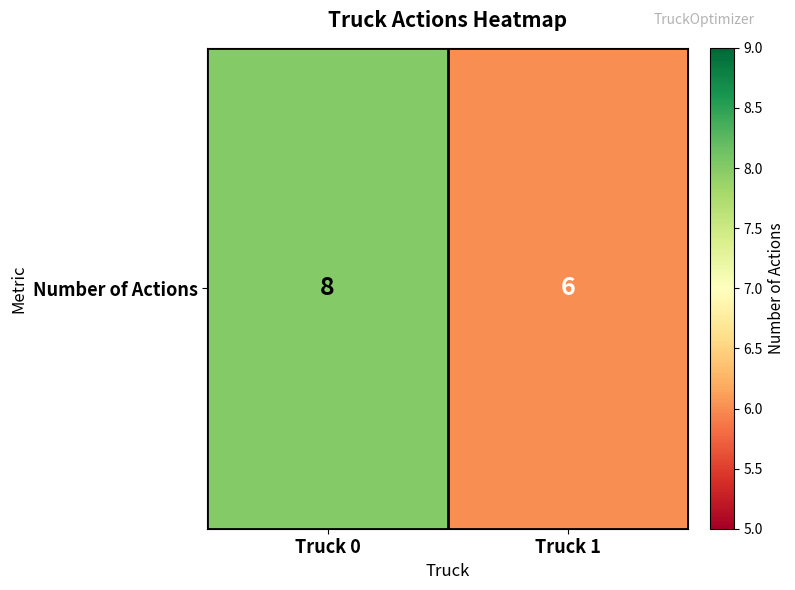

What is the sum of all values?

14